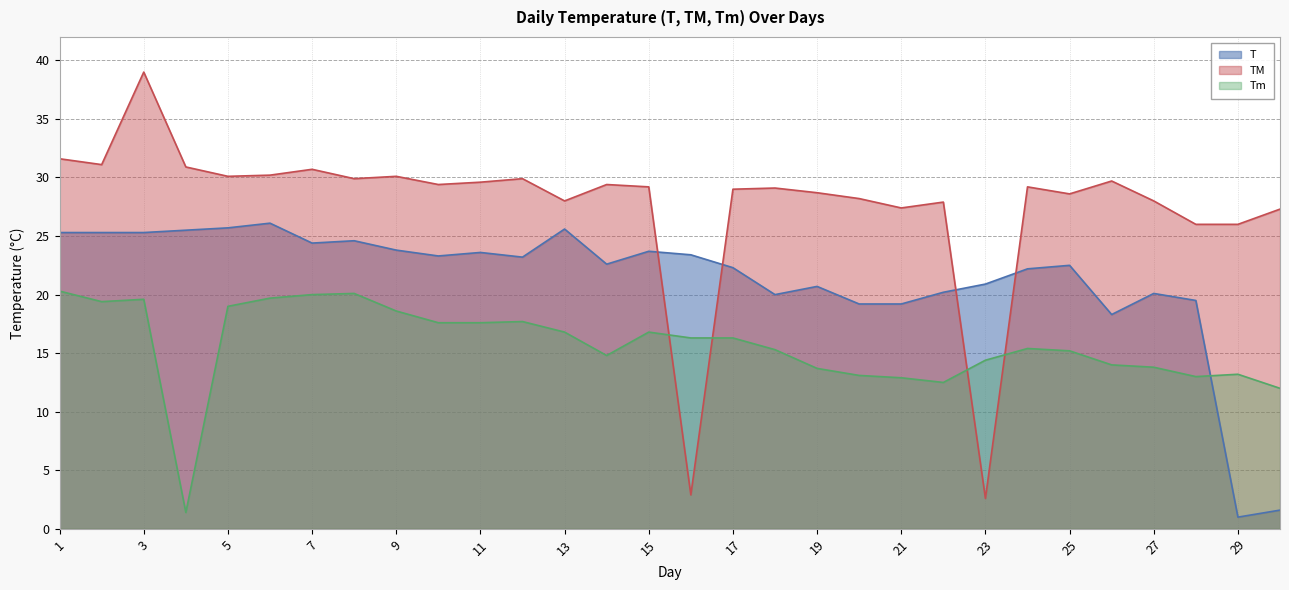

The value of Tm at 3 is 30.1. True or false?

False